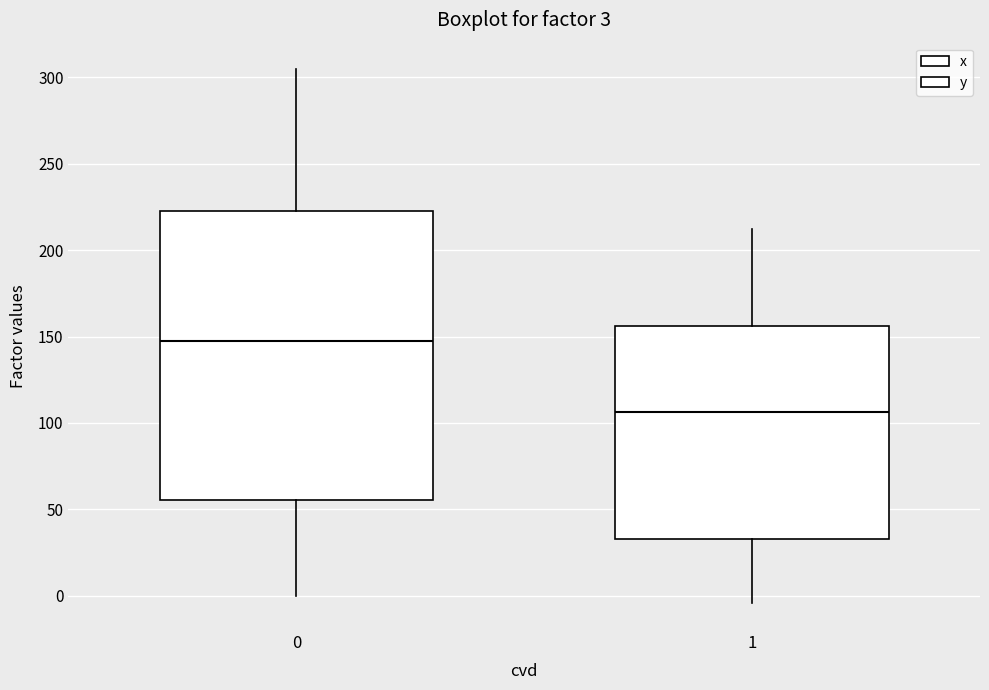

Which box is the tallest, from its lower edge to its upper edge?

0